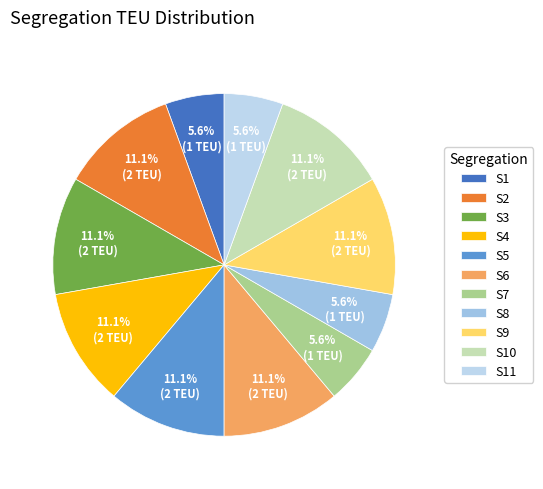

What is the total percentage of S1 and S6?

16.7%